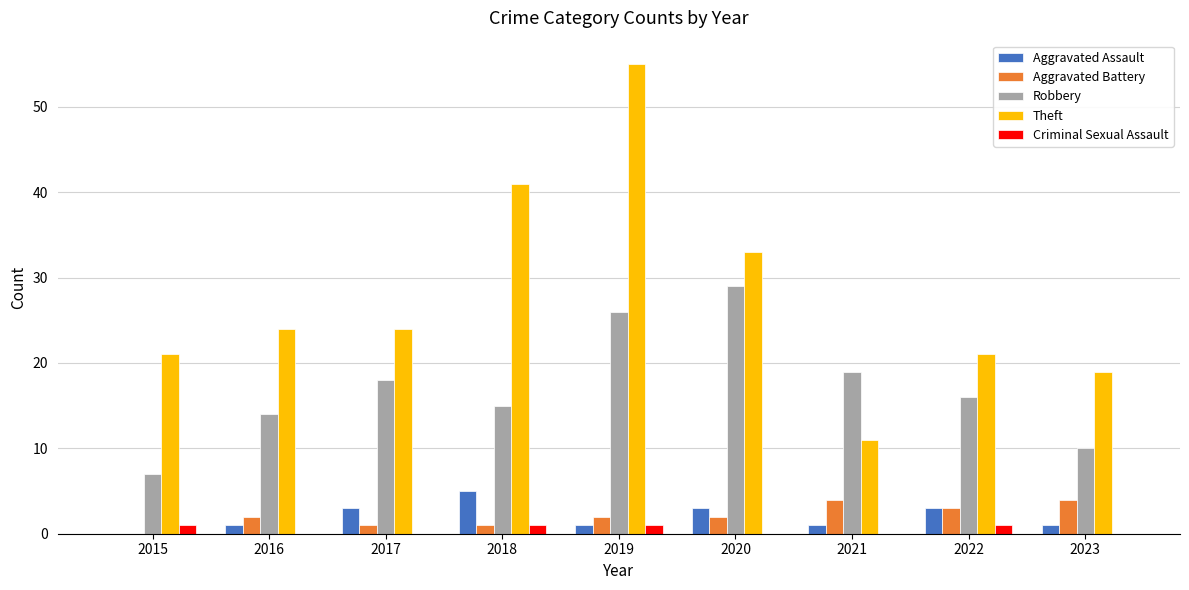

Reading right to left, what are all the values shown in this chart?

Aggravated Assault: 1	3	1	3	1	5	3	1	0
Aggravated Battery: 4	3	4	2	2	1	1	2	0
Robbery: 10	16	19	29	26	15	18	14	7
Theft: 19	21	11	33	55	41	24	24	21
Criminal Sexual Assault: 0	1	0	0	1	1	0	0	1